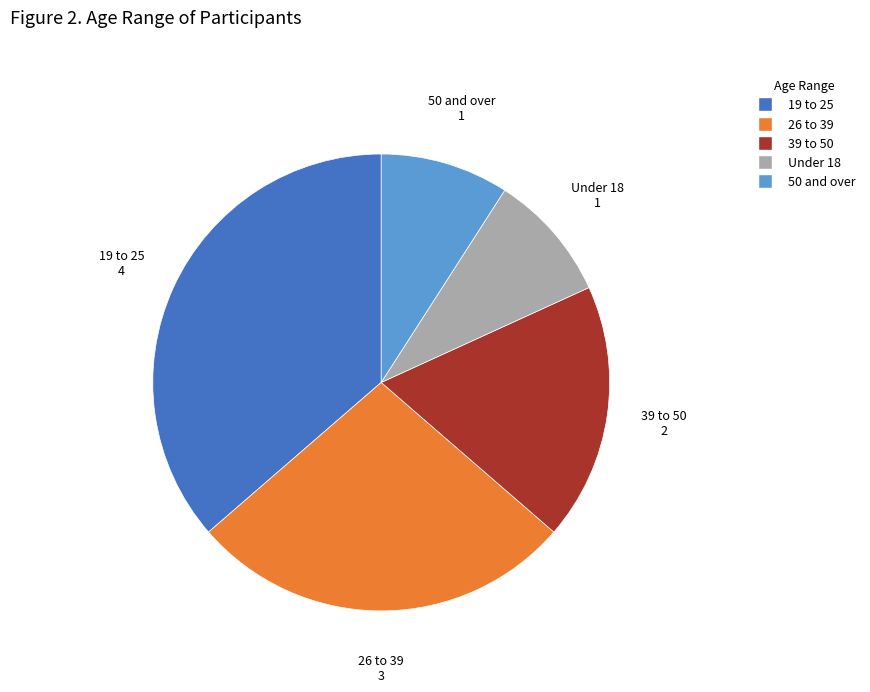

What is the largest slice in the pie chart?

19 to 25